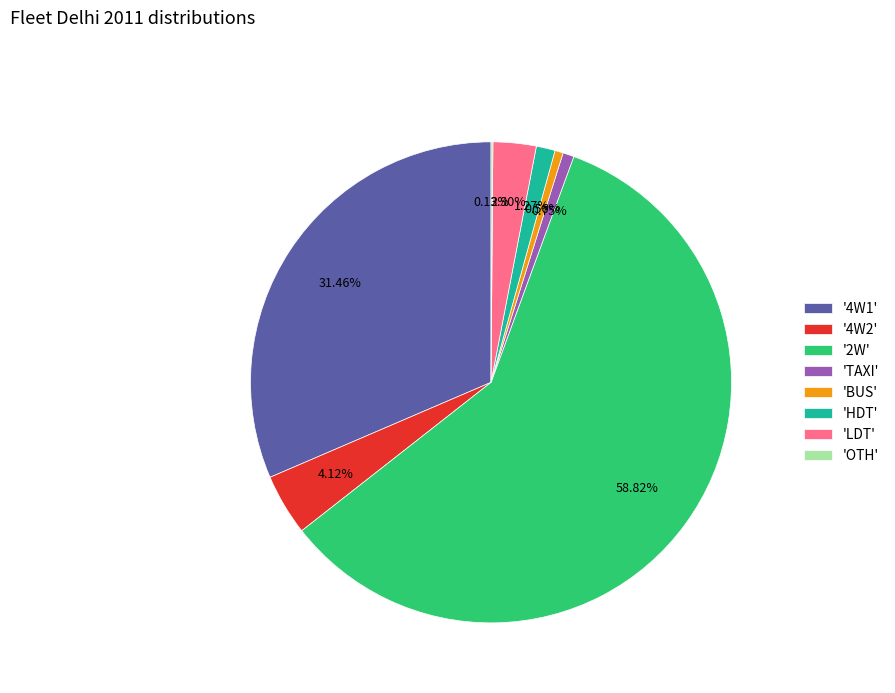

Which has a higher value, '4W1' or 'LDT'?

'4W1'